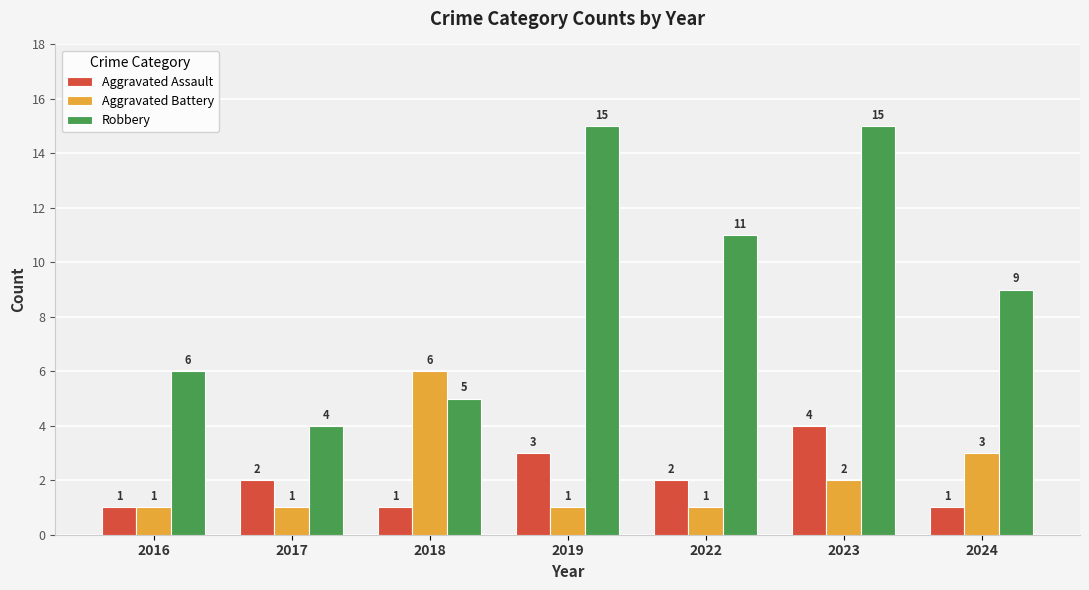

What is the approximate value of Aggravated Assault at 2022?

2